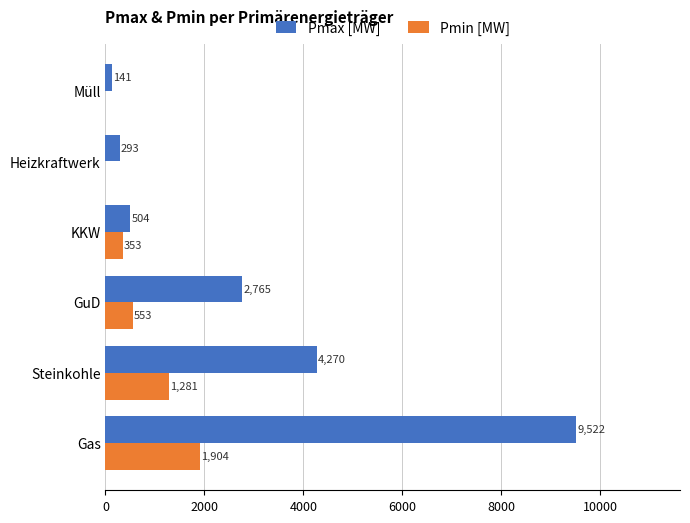

At which category does the chart reach its peak across all series?

Gas